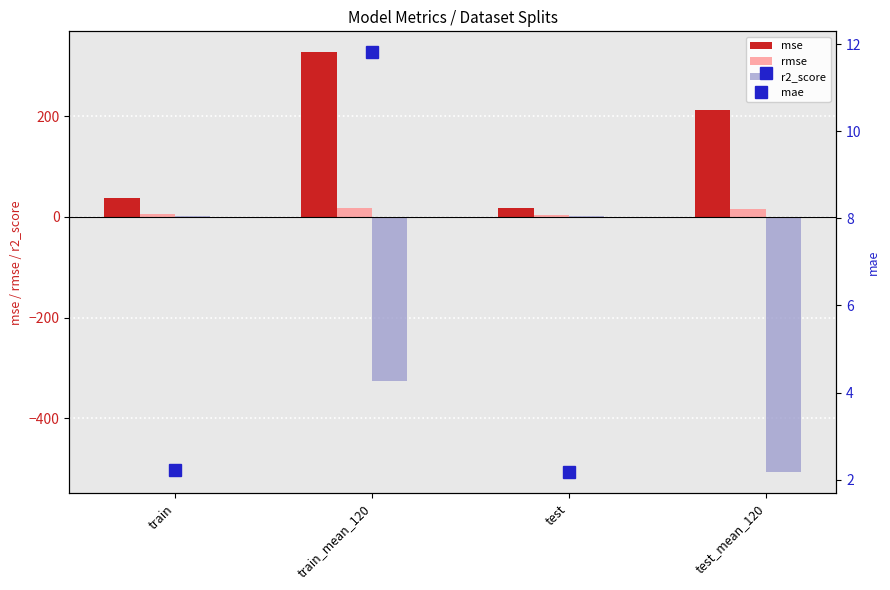

How many data points in rmse are less than 14?

2